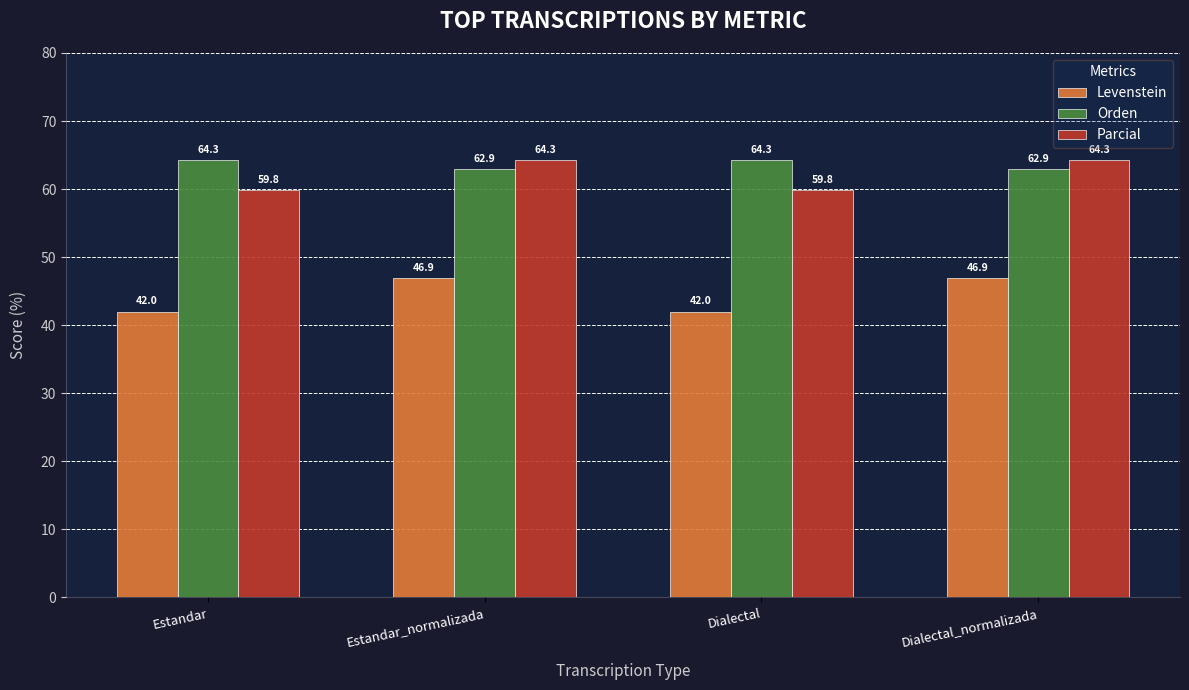

How many data points does each series have?

4